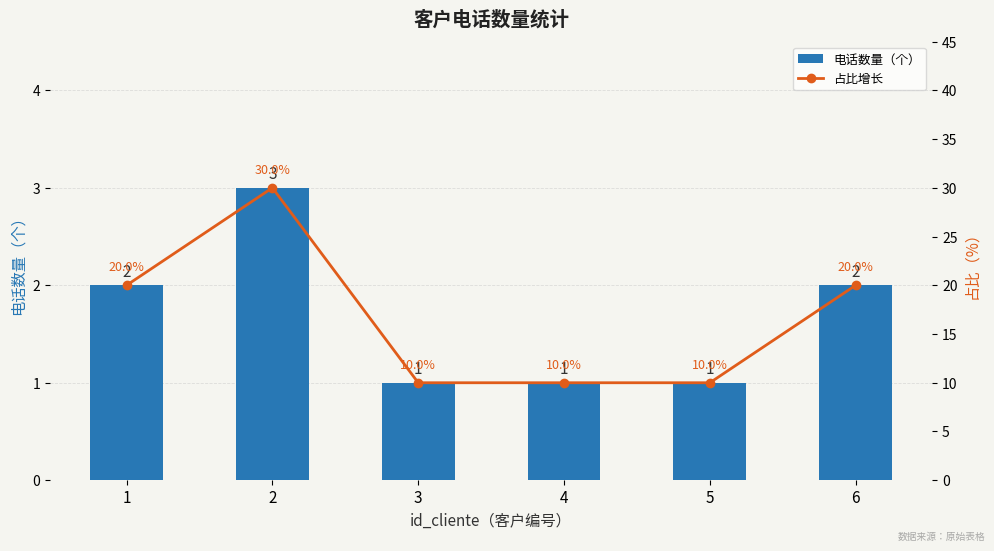

Does the chart contain stacked bars?

No